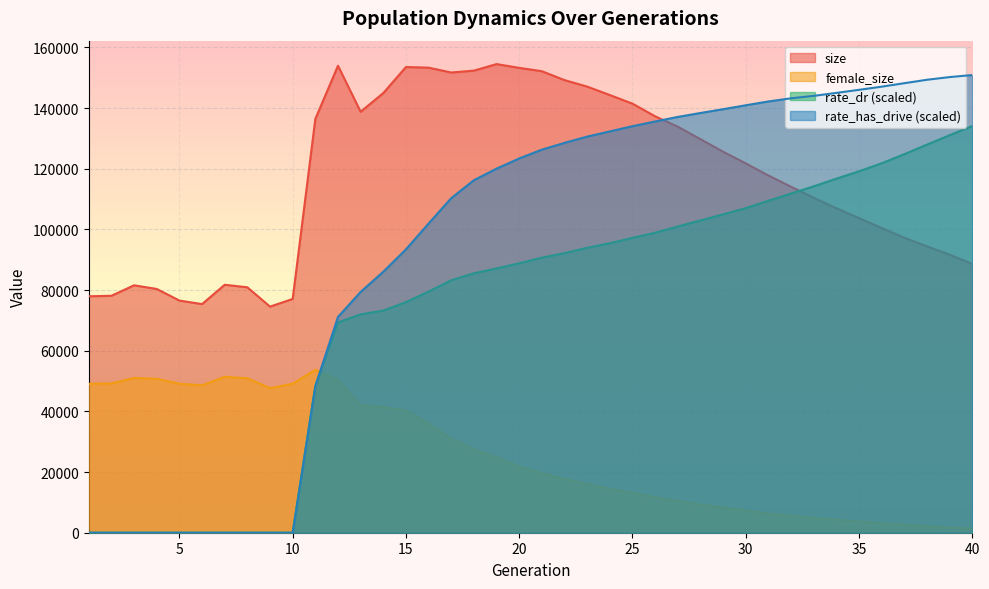

Which series ends up on top after the final intersection of size and rate_dr?

rate_dr